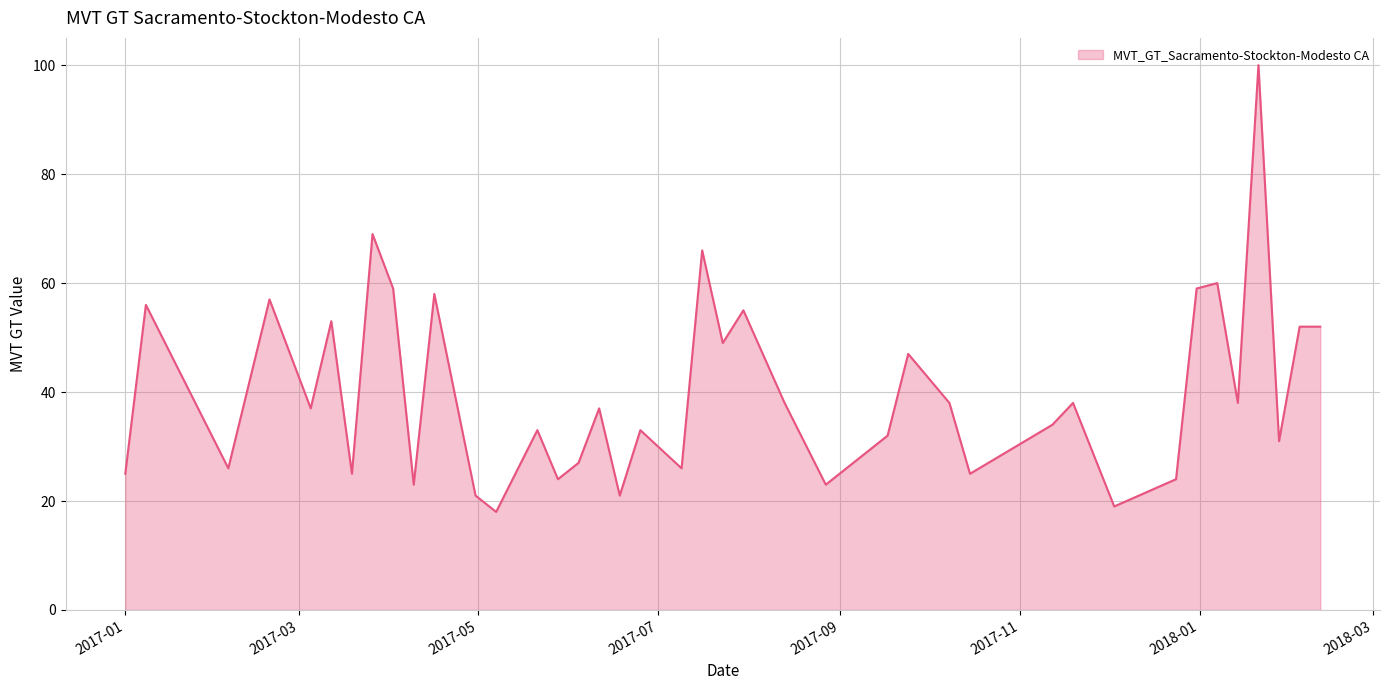

What is the difference between the maximum and minimum values?

82